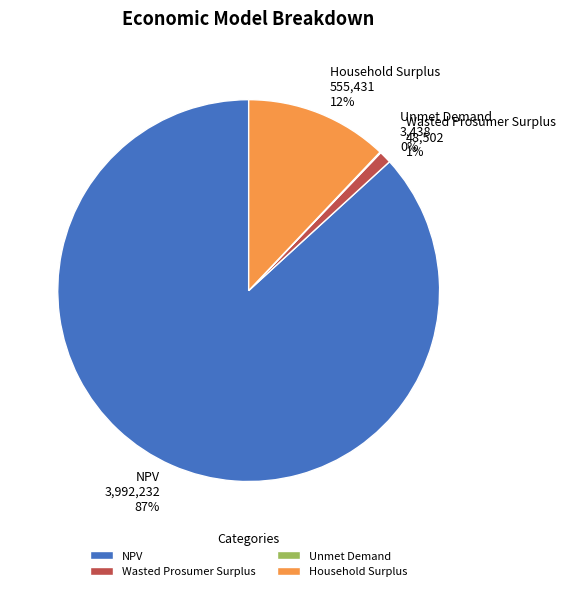

To the nearest percent, what is the average slice percentage?

25%